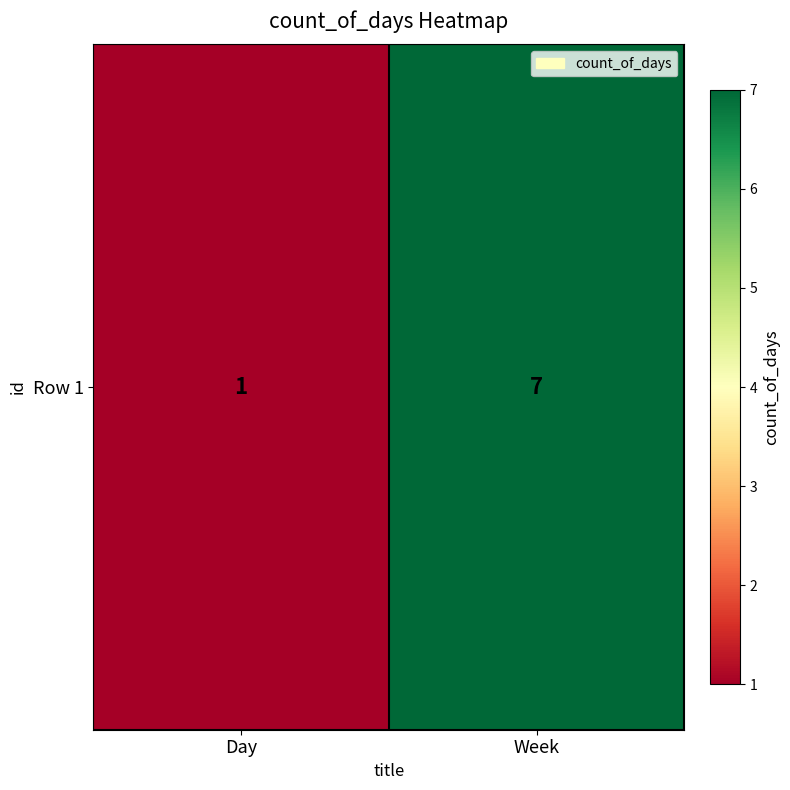

Reading left to right, what are all the values shown in this chart?

Day=1	Week=7